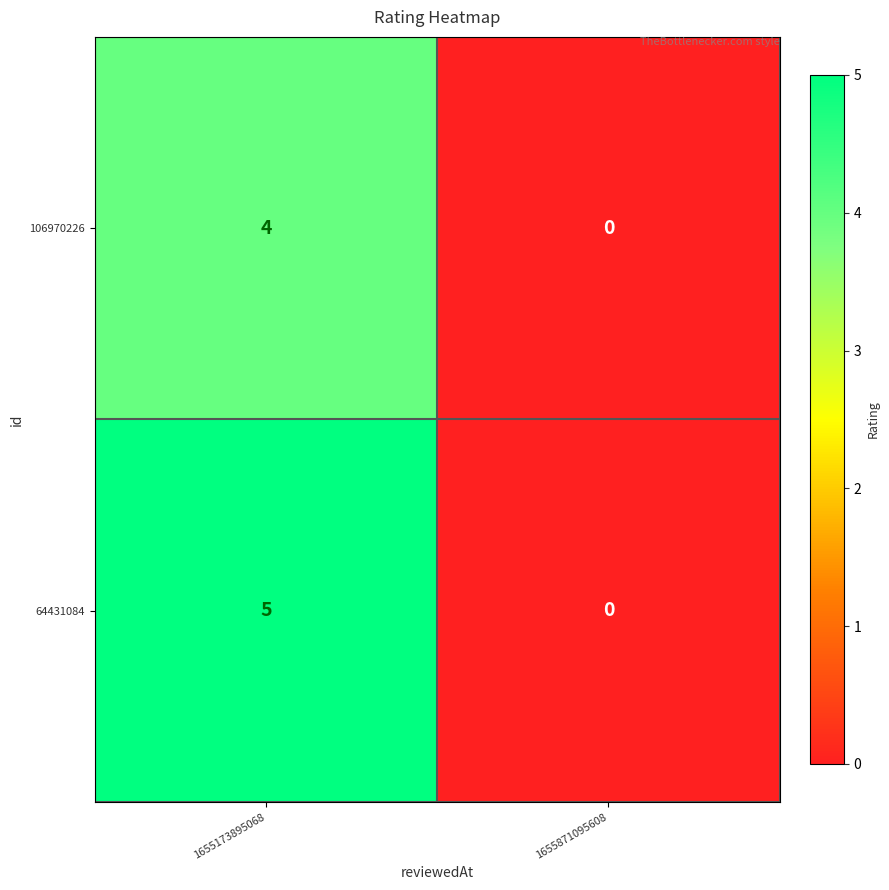

Which series has the largest total across all categories?

64431084